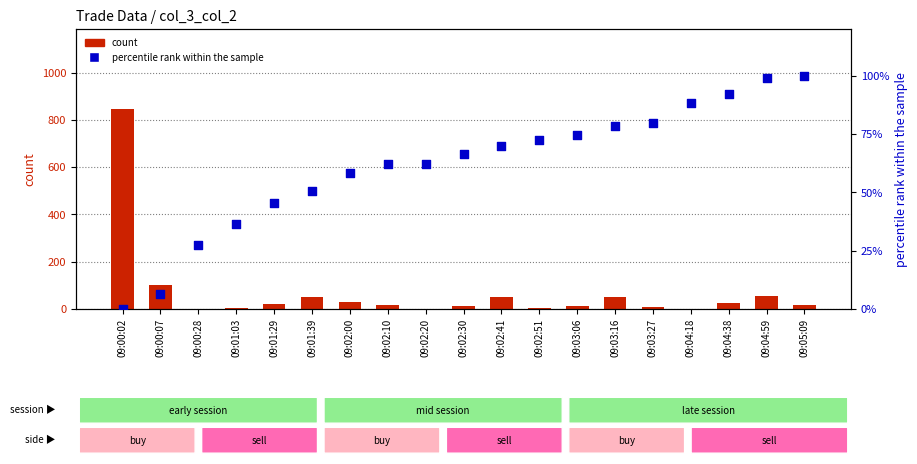

What is the total value across all series at 09:03:27?

89.7